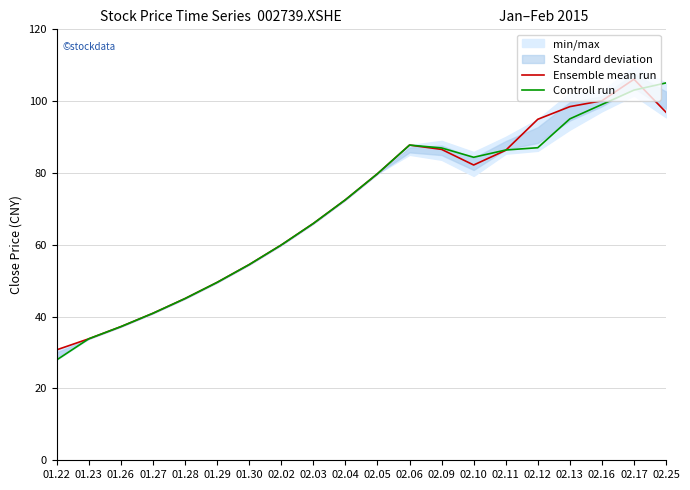

Which label corresponds to the largest value in the chart?

02.17